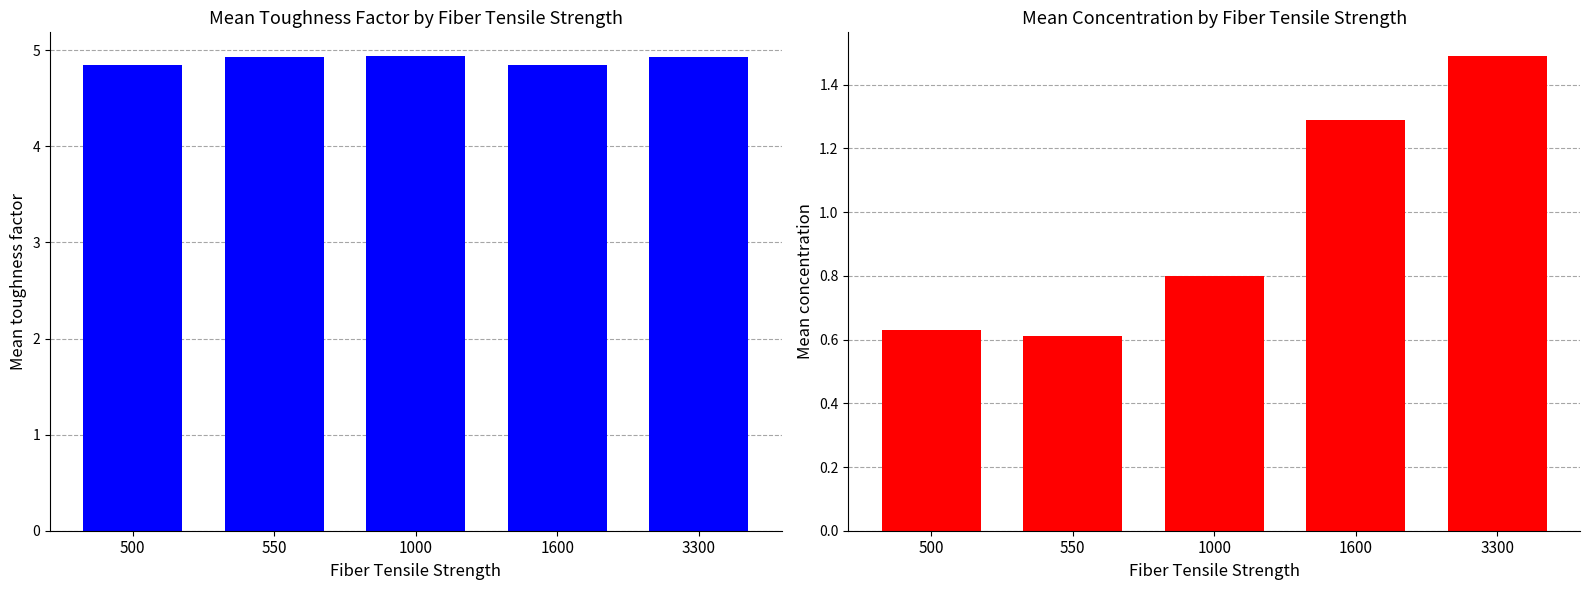

Which series has the largest range (max minus min)?

mean_concentration